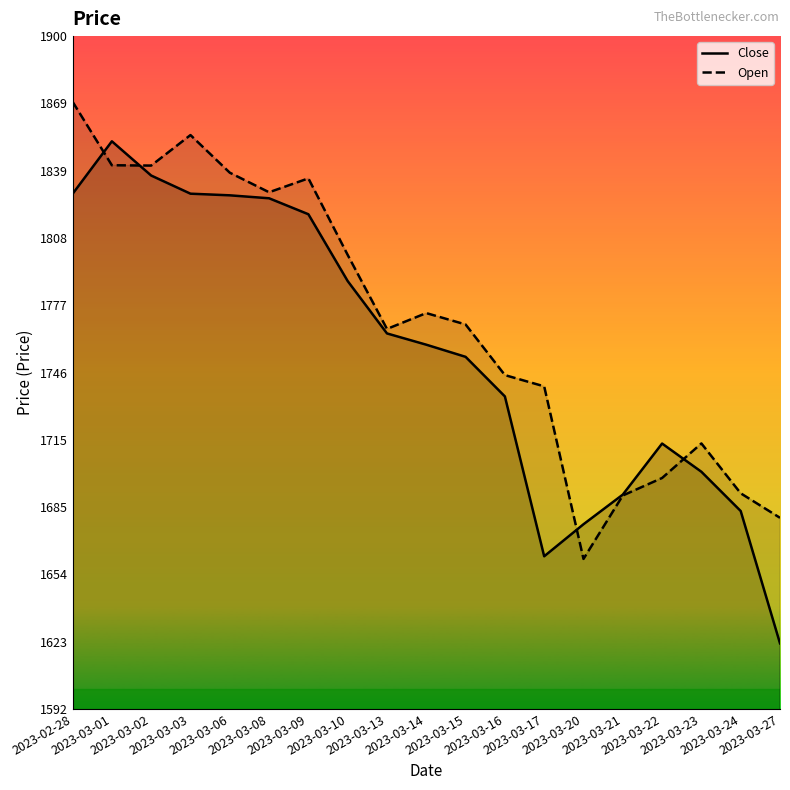

Which series has the largest total across all categories?

Open